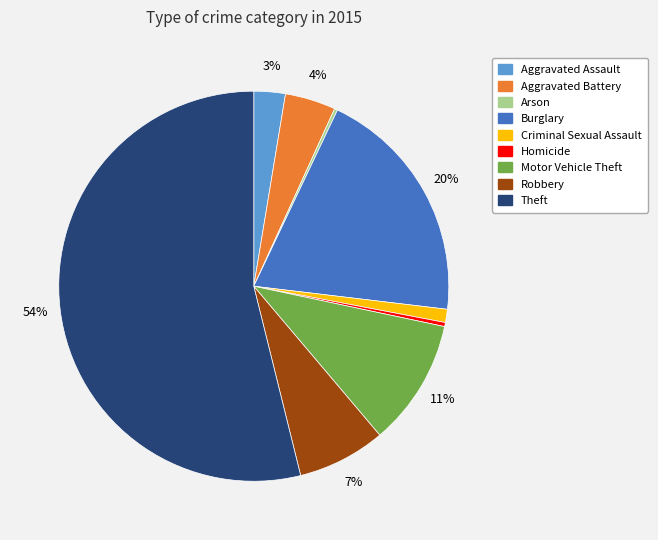

To the nearest percent, what percentage of the pie is Theft?

54%